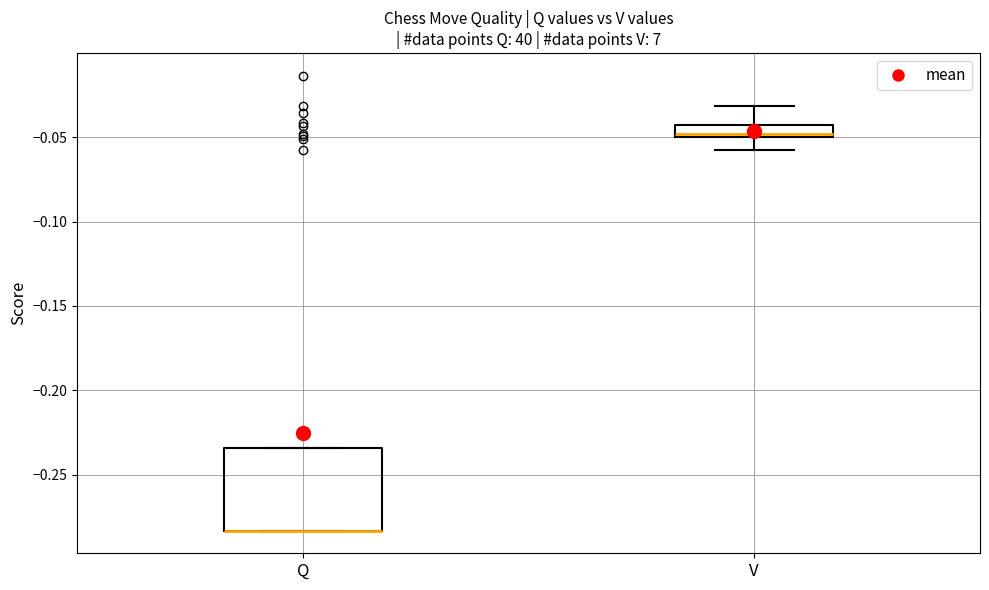

Where is the upper edge of the box for Q on the y-axis? The values are not printed on the chart, so give them approximately, as read against the axis.

-0.235